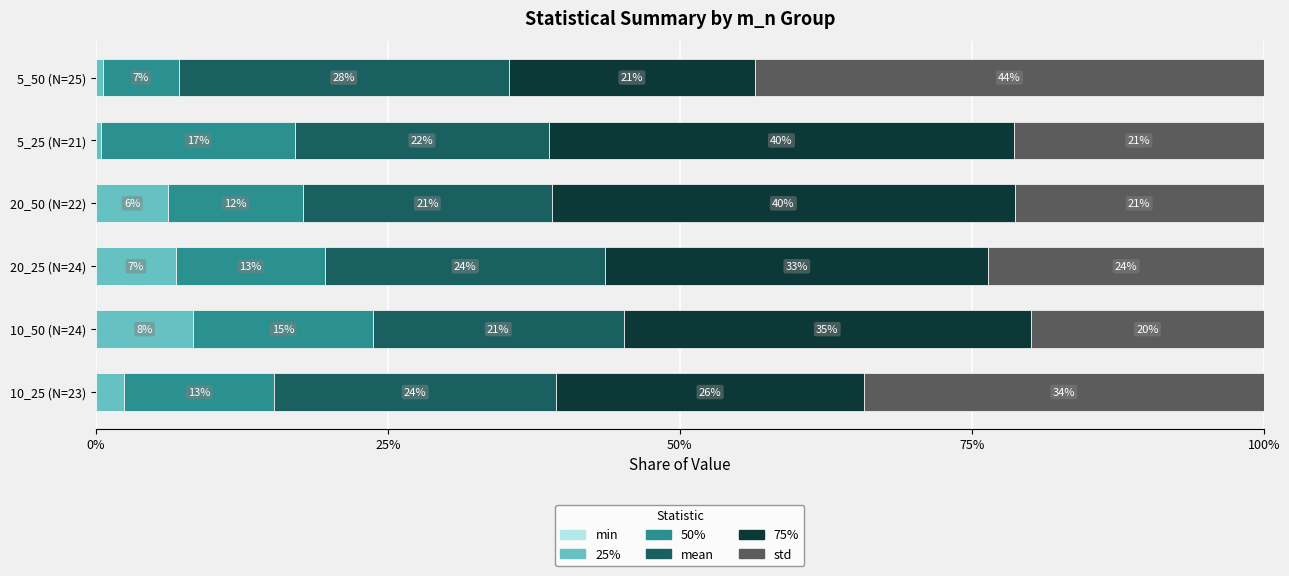

At how many categories does at least one series exceed 26?

6